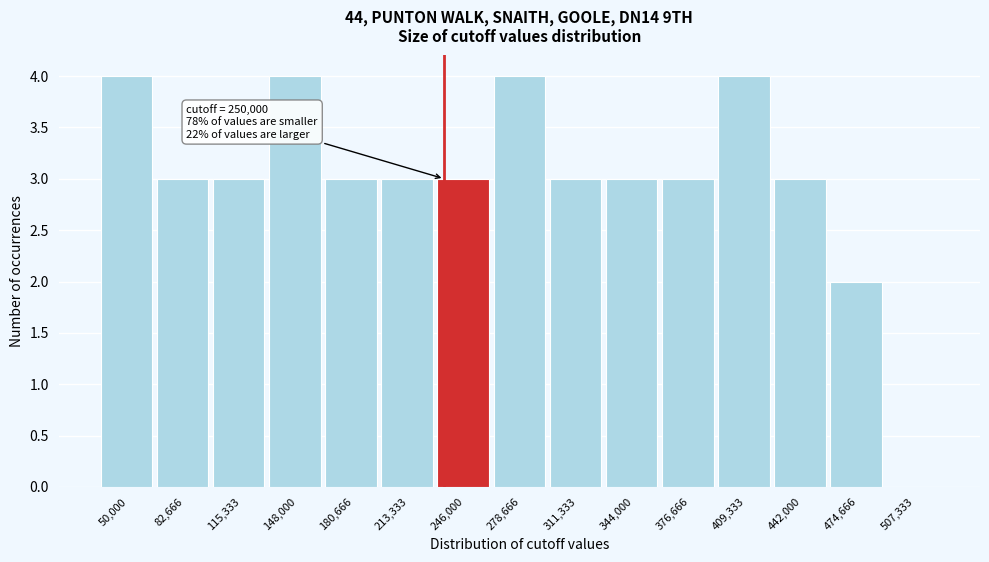

Reading right to left, list all the values displayed in this chart.

507,333=0	474,666=2	442,000=3	409,333=4	376,666=3	344,000=3	311,333=3	278,666=4	246,000=3	213,333=3	180,666=3	148,000=4	115,333=3	82,666=3	50,000=4